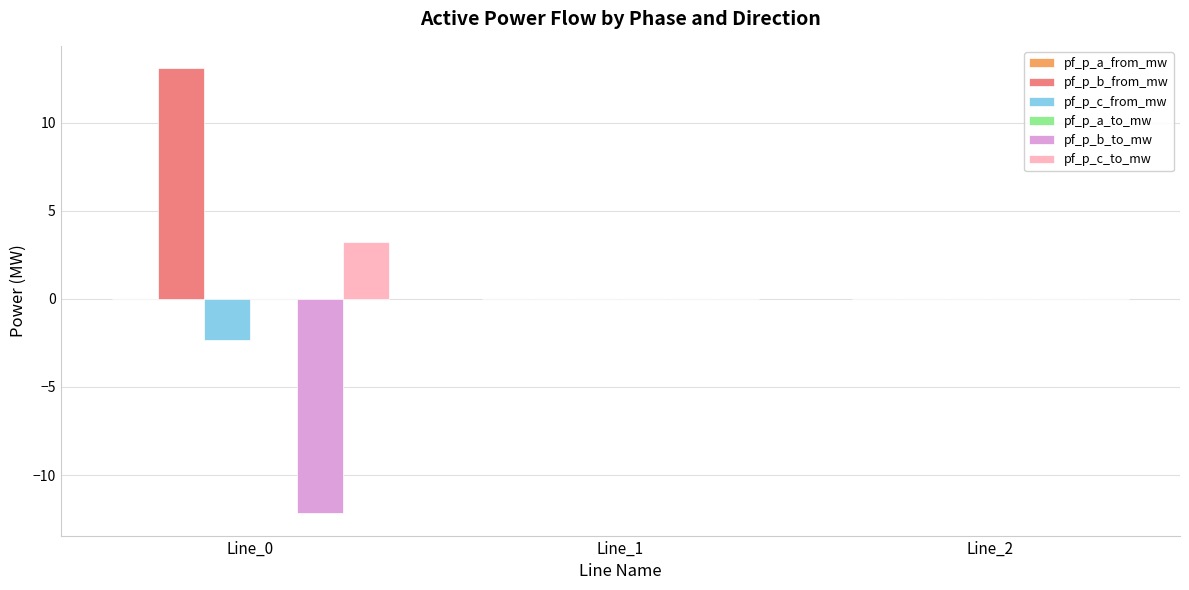

What is the highest value of the pf_p_b_from_mw series?

13.1